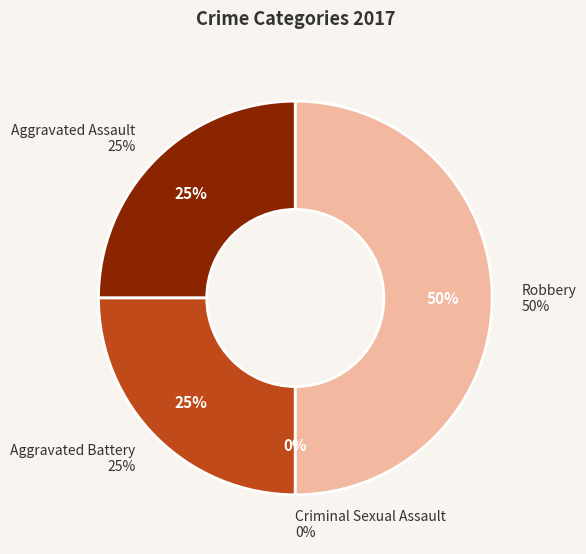

Between Robbery and Aggravated Battery, which is larger?

Robbery